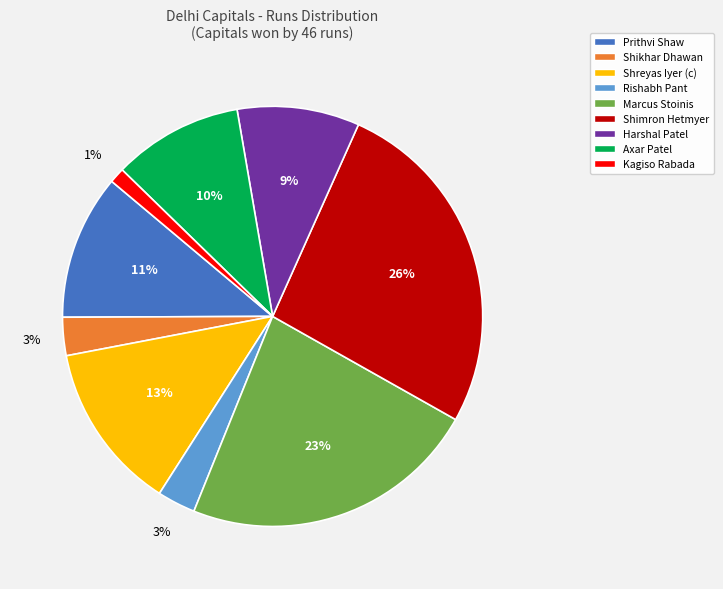

To the nearest percent, what is the difference between the largest and smallest slice percentages?

25%